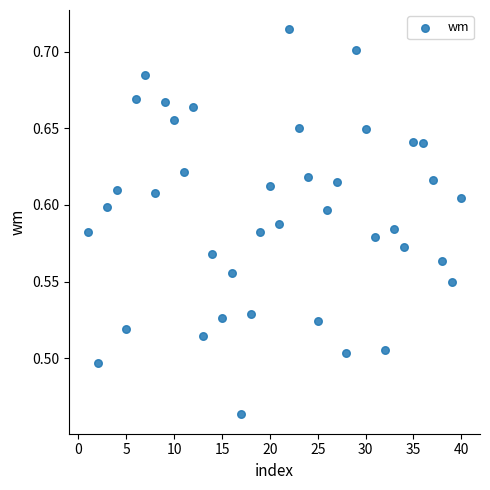

What is the range of Y values (max minus min)?

0.3